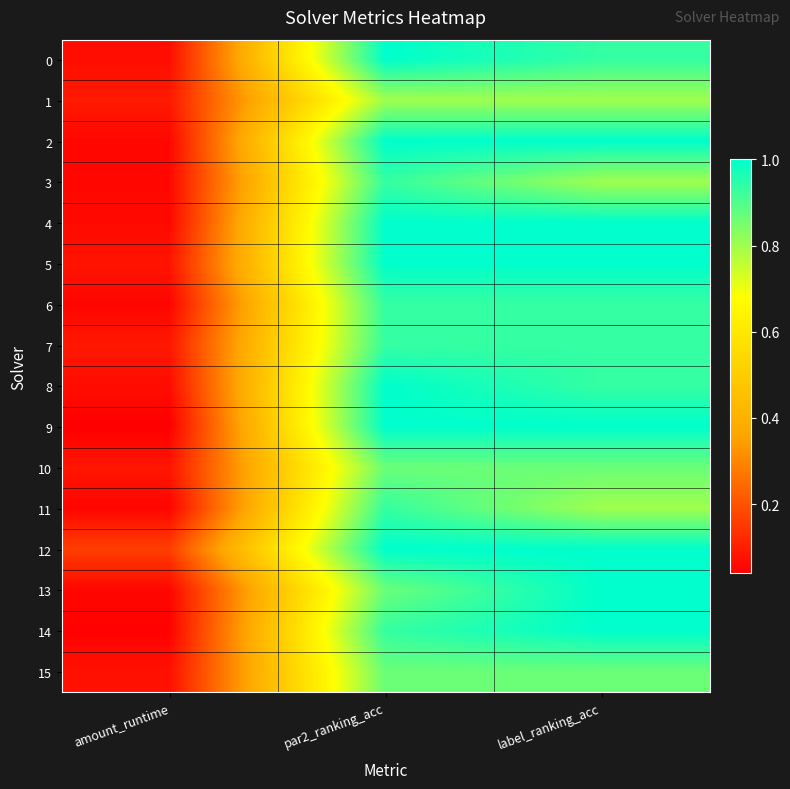

Which series has the widest spread of values?

9